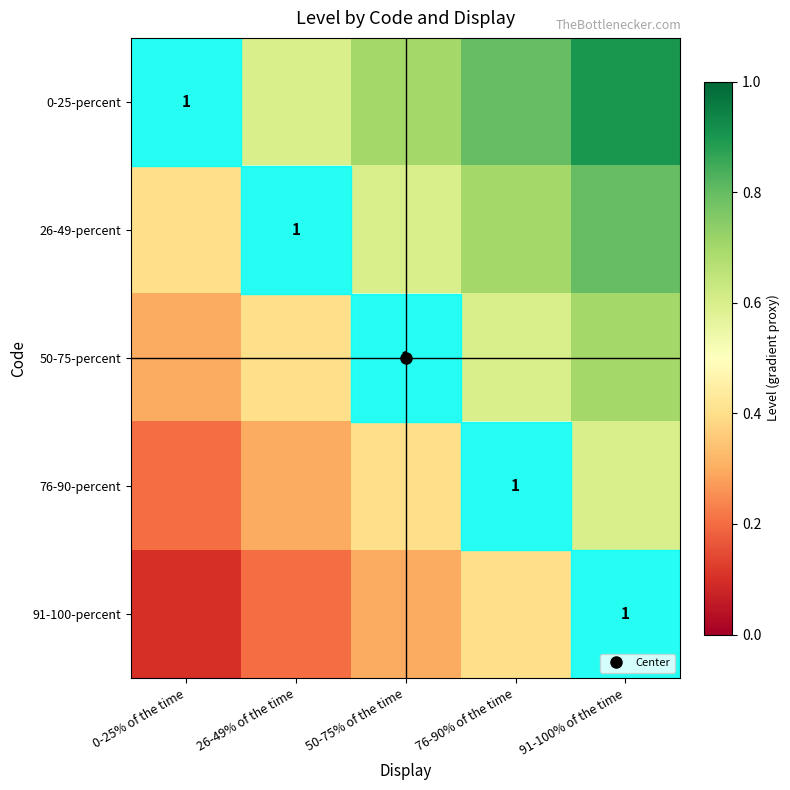

What is the sum of the 76-90-percent values at 91-100% of the time and 0-25% of the time?

0.8